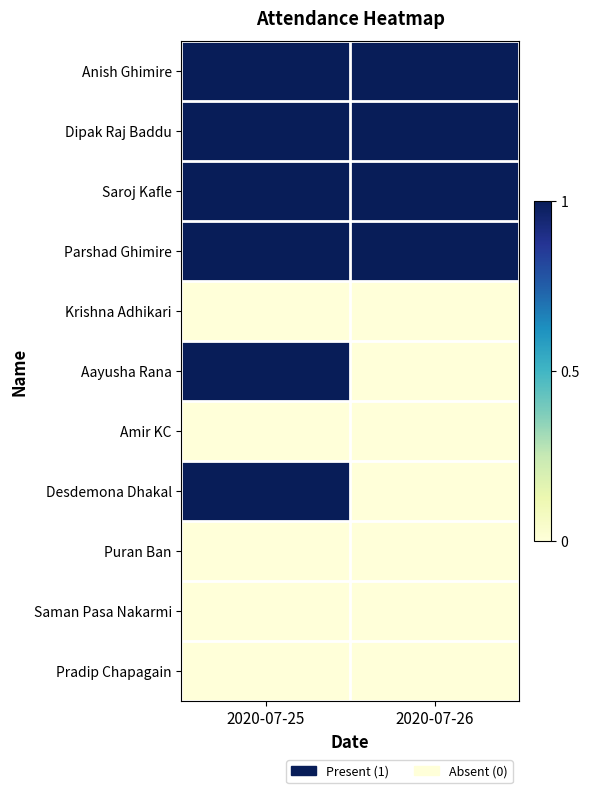

At which category is the sum across all series the highest?

2020-07-25